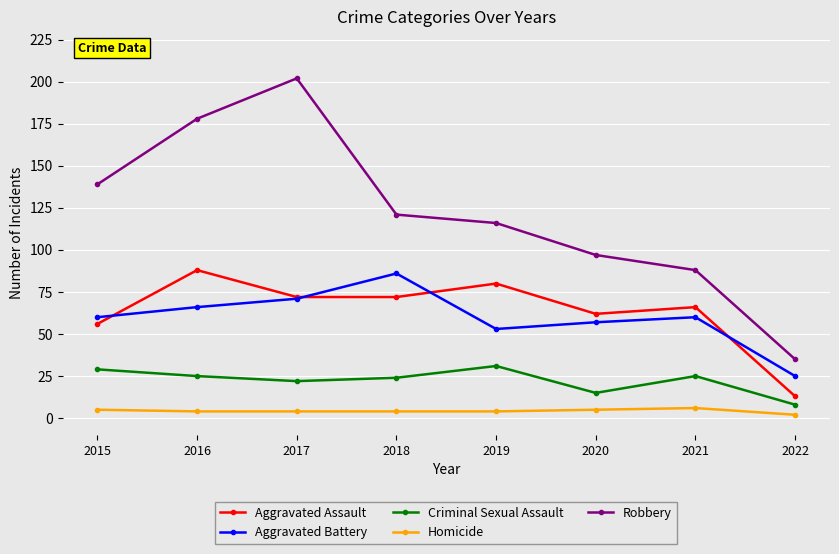

Rank the series at 2018 from highest to lowest value.

Robbery, Aggravated Battery, Aggravated Assault, Criminal Sexual Assault, Homicide